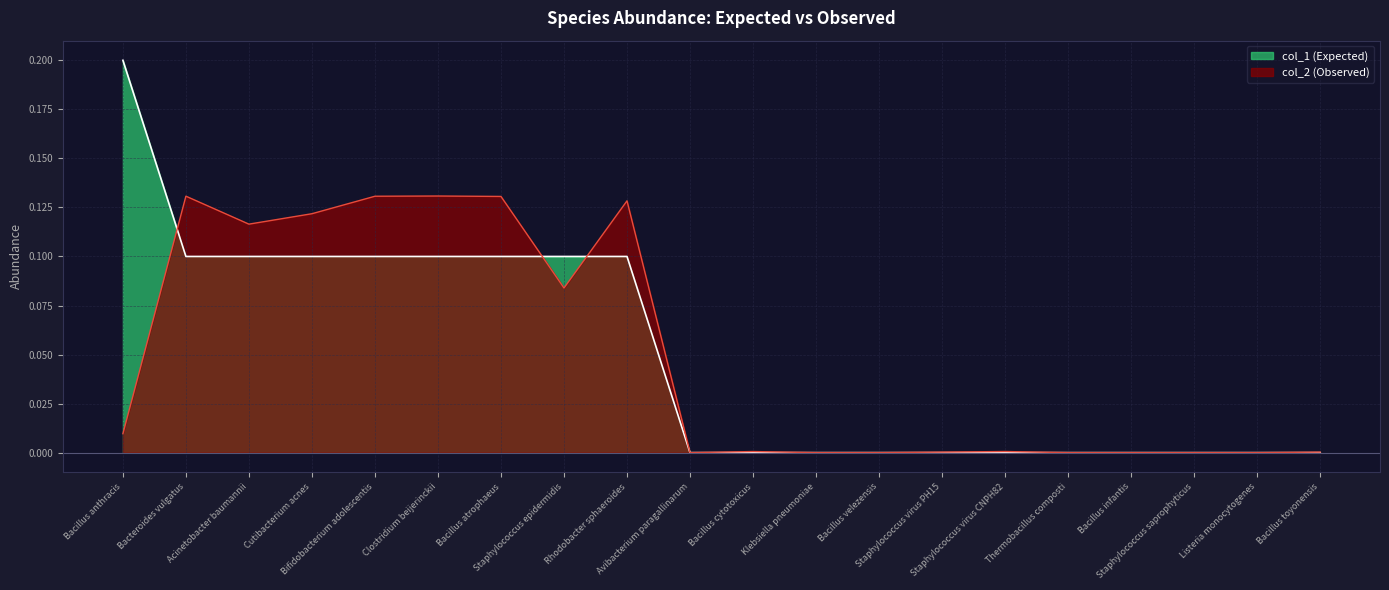

How many lines are shown in the chart?

2